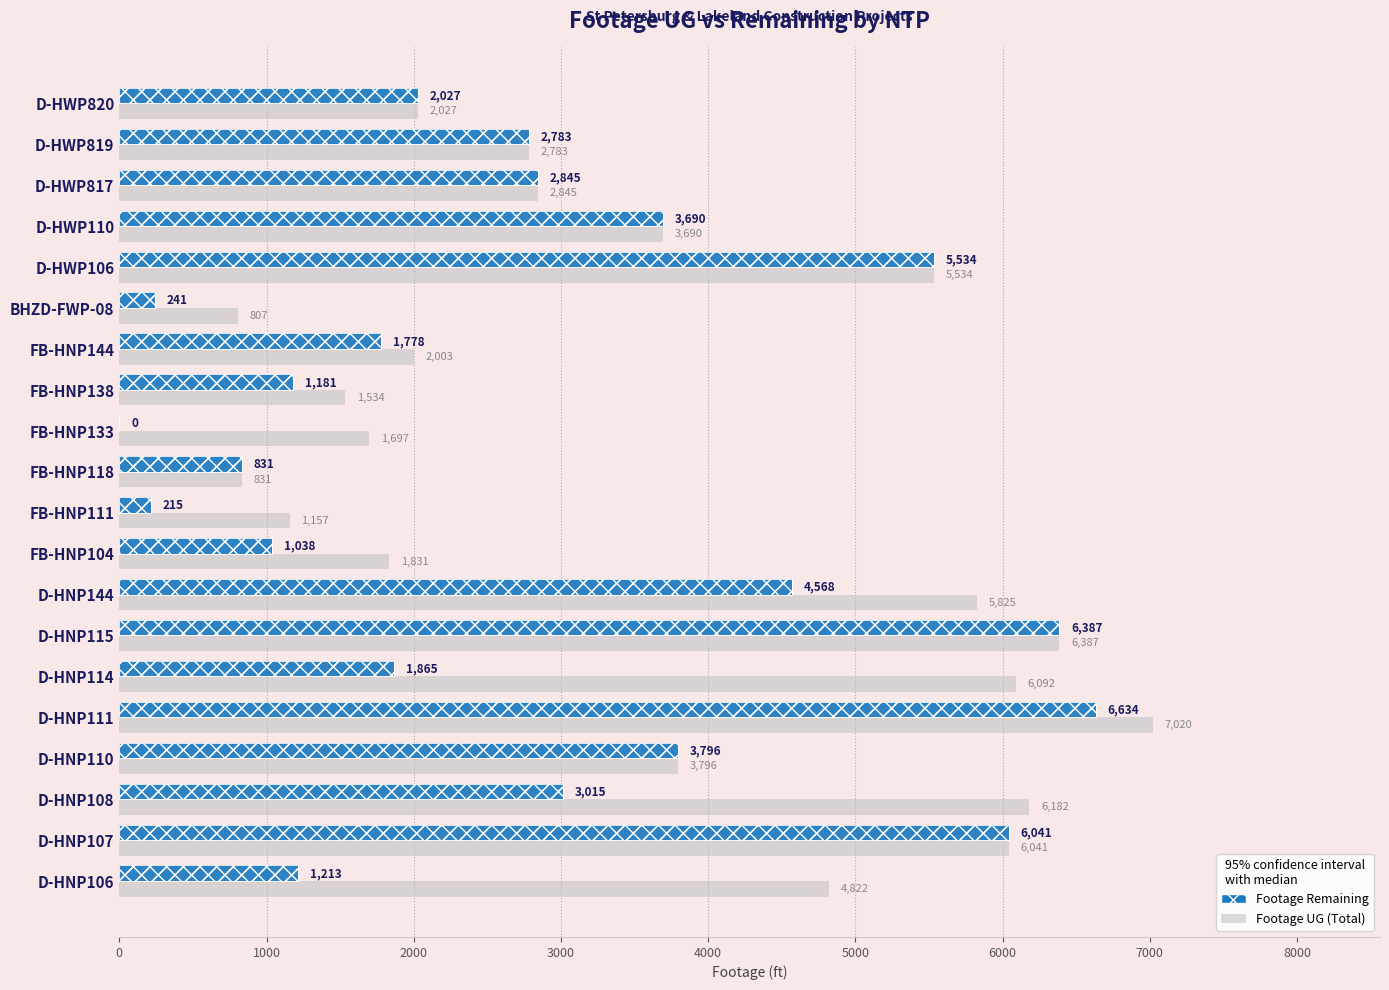

List the series in order of their overall mean, highest first.

Footage UG (Total), Footage Remaining